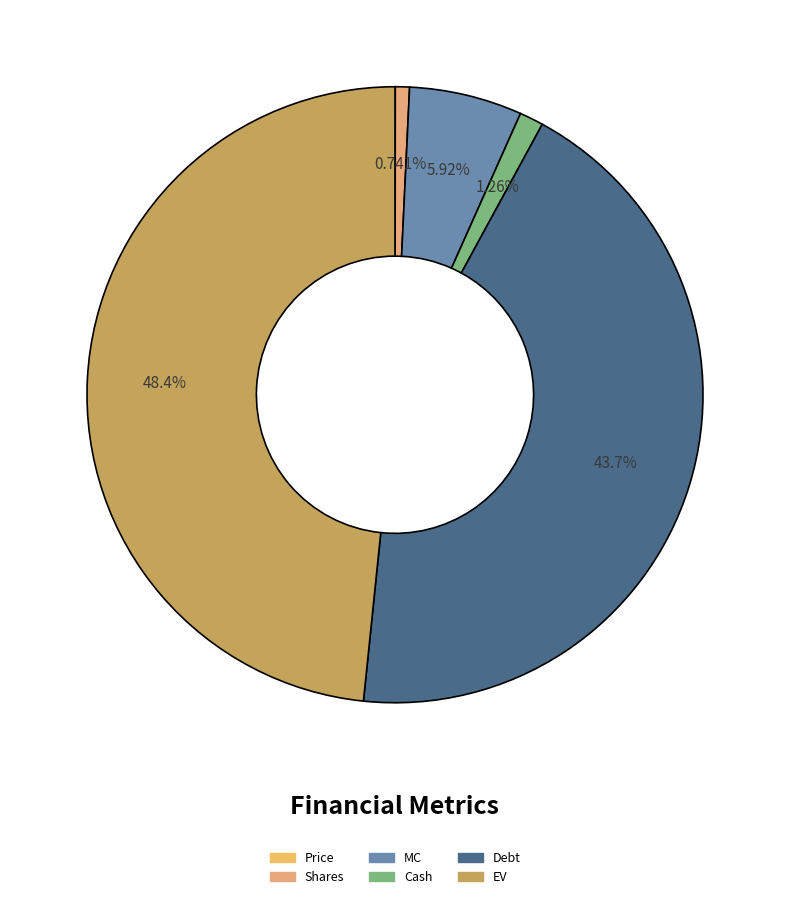

Count the number of slices in the pie.

6